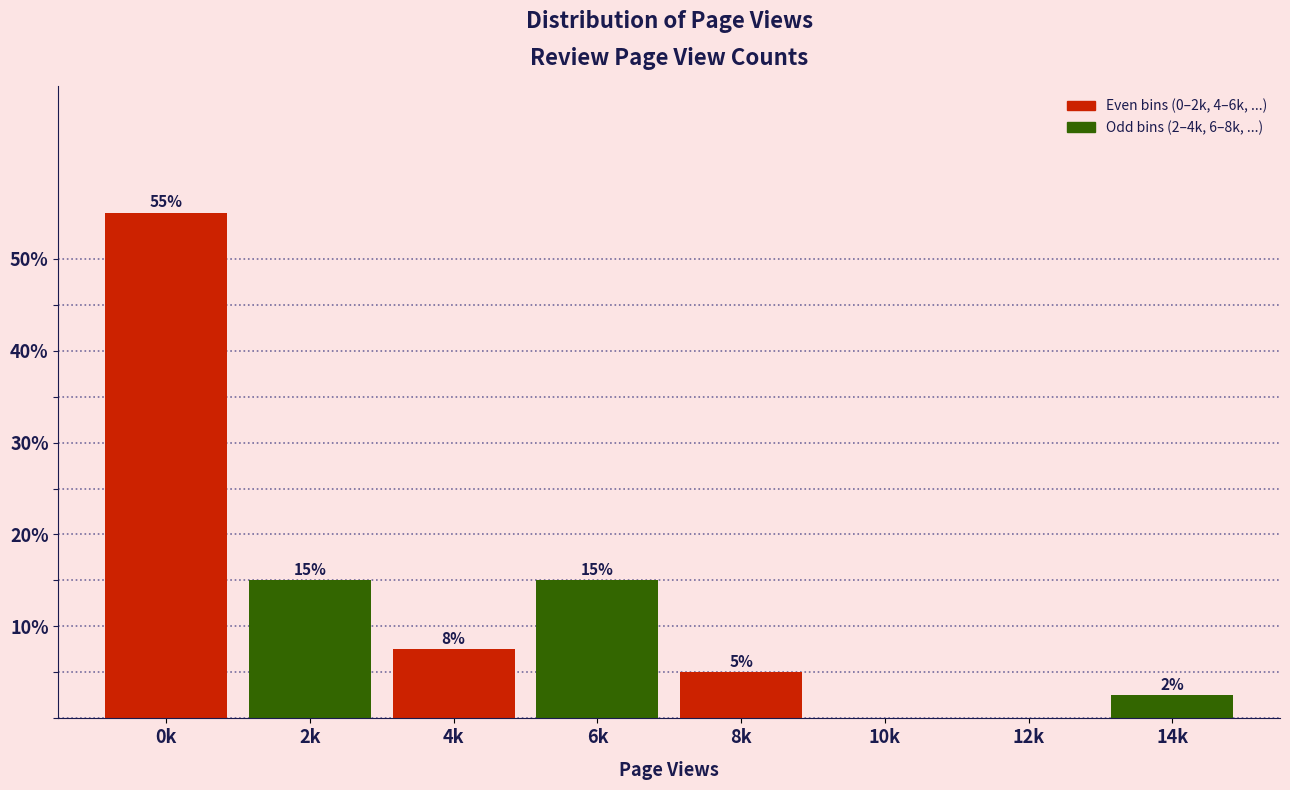

What is the total value across all series at 0k?

70.0